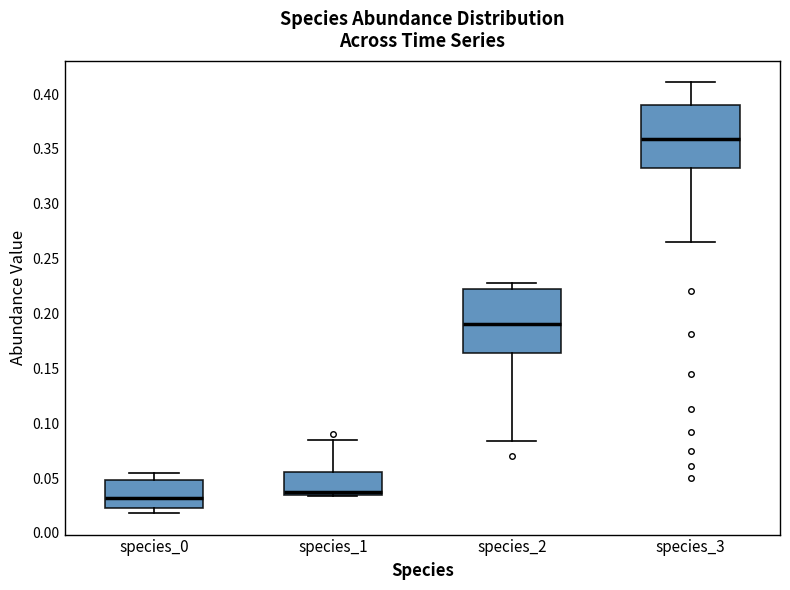

Reading left to right, transcribe this box plot: for each box, give where its median line is, the range the box spans, and where its two whiskers end, as read against the y-axis. The values are not printed on the chart, so give them approximately, as read against the axis.

species_0: median 0.030, box 0.025 to 0.050, whiskers 0.020 to 0.055
species_1: median 0.035 (just above the box's lower edge), box 0.035 to 0.055, whiskers 0.035 to 0.085
species_2: median 0.190, box 0.165 to 0.220, whiskers 0.085 to 0.225
species_3: median 0.360, box 0.330 to 0.390, whiskers 0.265 to 0.410